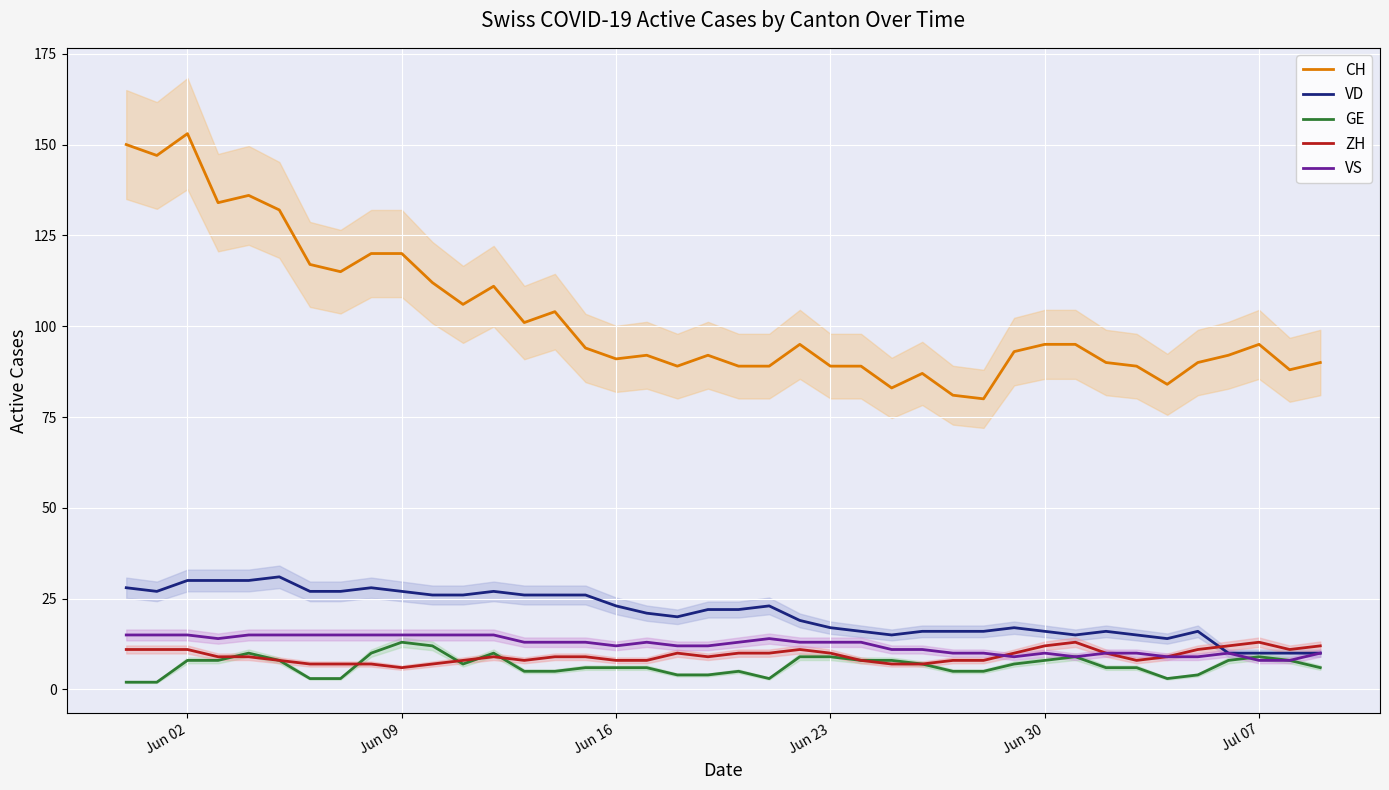

Reading left to right, list all the values displayed in this chart.

CH: 150	147	153	134	136	132	117	115	120	120	112	106	111	101	104	94	91	92	89	92	89	89	95	89	89	83	87	81	80	93	95	95	90	89	84	90	92	95	88	90
VD: 28	27	30	30	30	31	27	27	28	27	26	26	27	26	26	26	23	21	20	22	22	23	19	17	16	15	16	16	16	17	16	15	16	15	14	16	10	10	10	10
GE: 2	2	8	8	10	8	3	3	10	13	12	7	10	5	5	6	6	6	4	4	5	3	9	9	8	8	7	5	5	7	8	9	6	6	3	4	8	9	8	6
ZH: 11	11	11	9	9	8	7	7	7	6	7	8	9	8	9	9	8	8	10	9	10	10	11	10	8	7	7	8	8	10	12	13	10	8	9	11	12	13	11	12
VS: 15	15	15	14	15	15	15	15	15	15	15	15	15	13	13	13	12	13	12	12	13	14	13	13	13	11	11	10	10	9	10	9	10	10	9	9	10	8	8	10